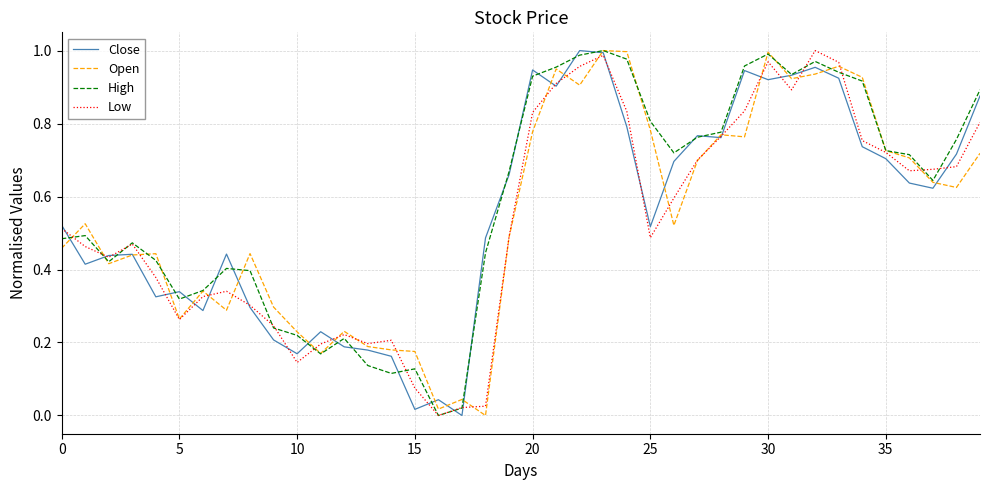

What are all the series names shown in the legend?

Close, Open, High, Low